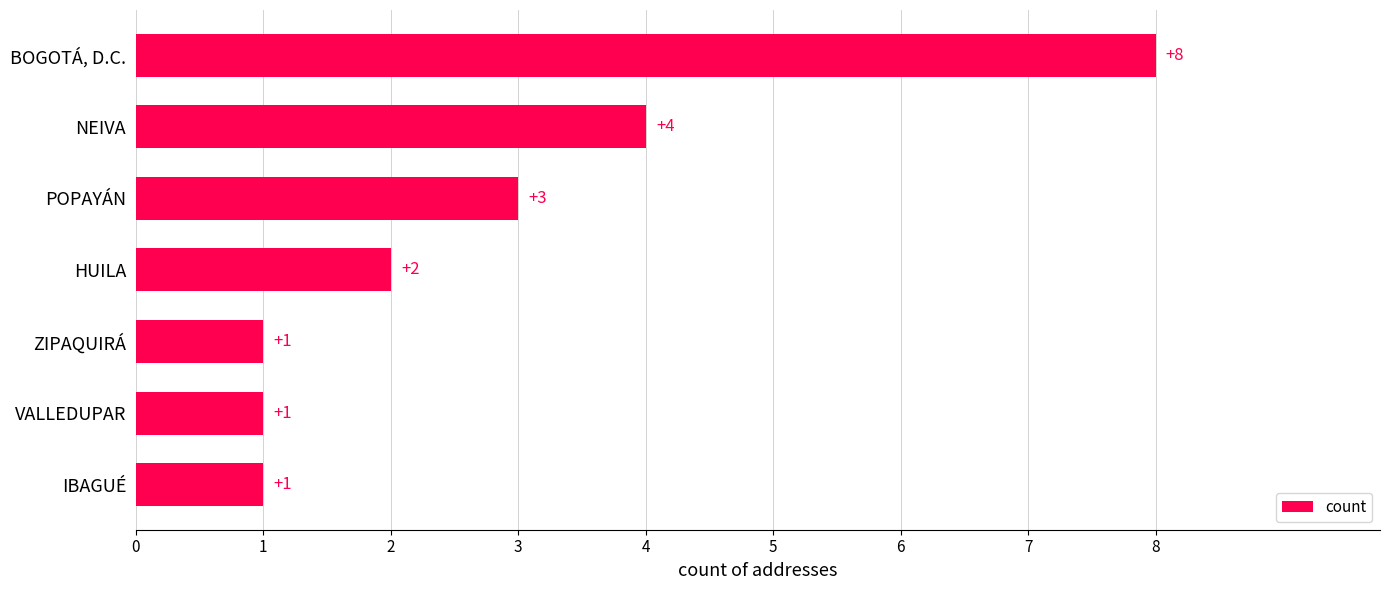

How many values are between 1 and 4?

6